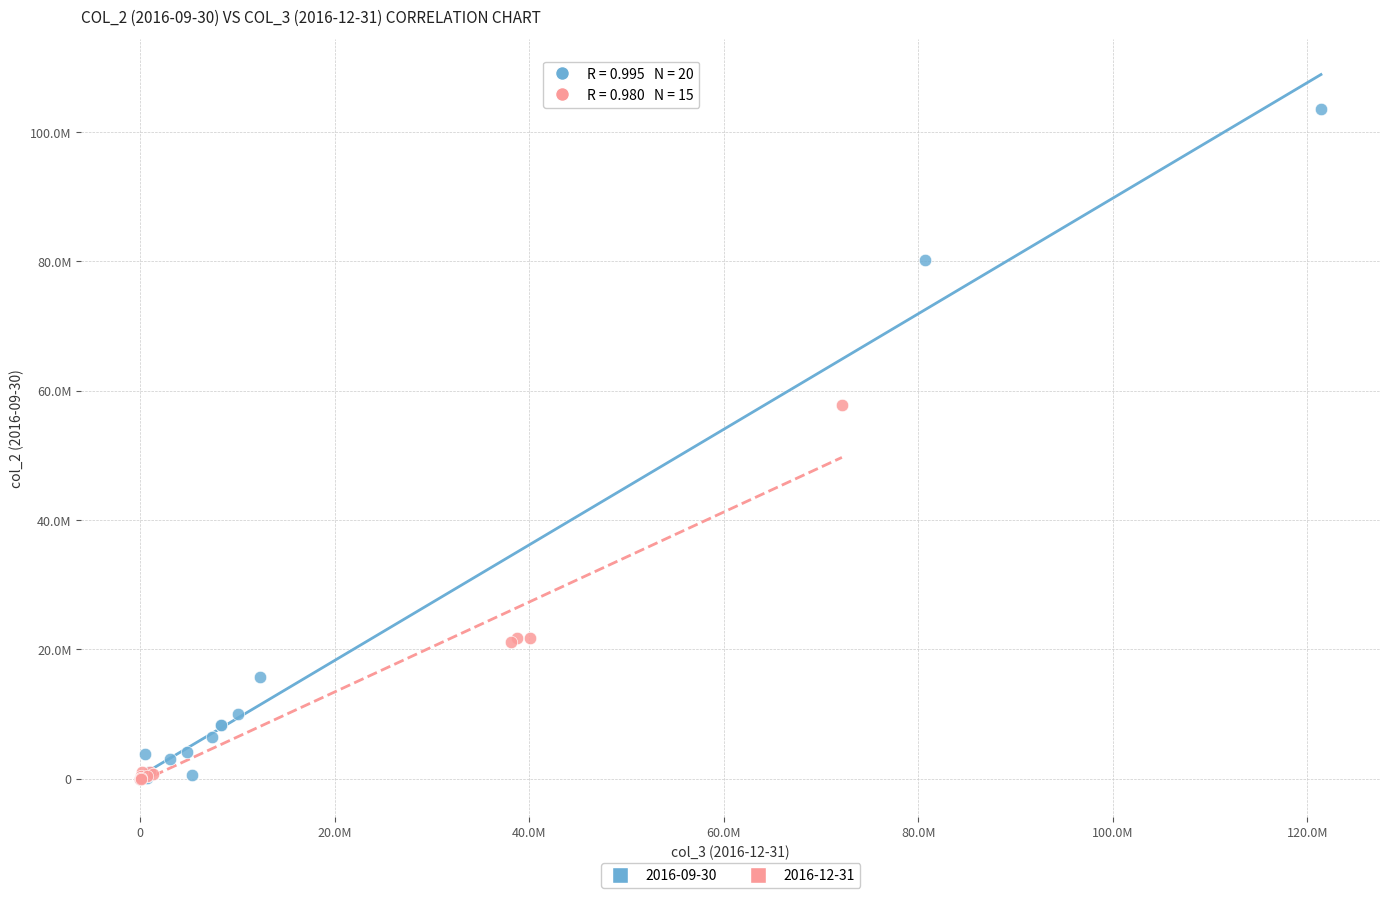

What are all the series names shown in the legend?

2016-09-30, 2016-12-31